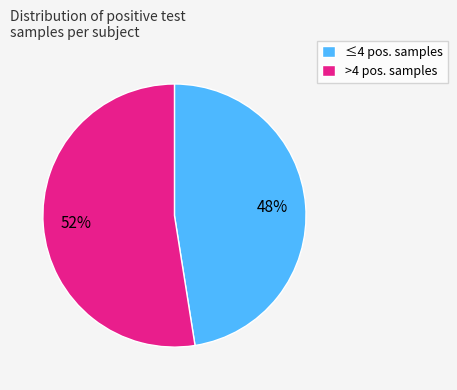

What is the ratio of the value at >4 pos. samples to the value at ≤4 pos. samples?

1.1